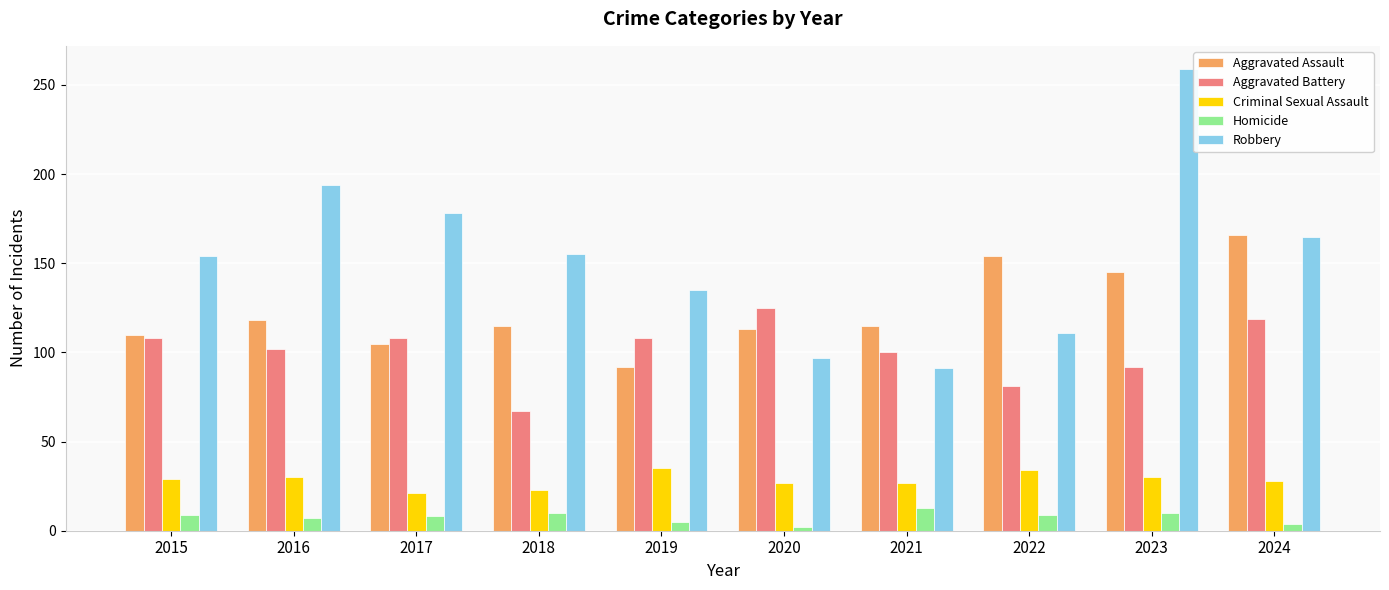

The Aggravated Assault series shows 69 at 2018. True or false?

False